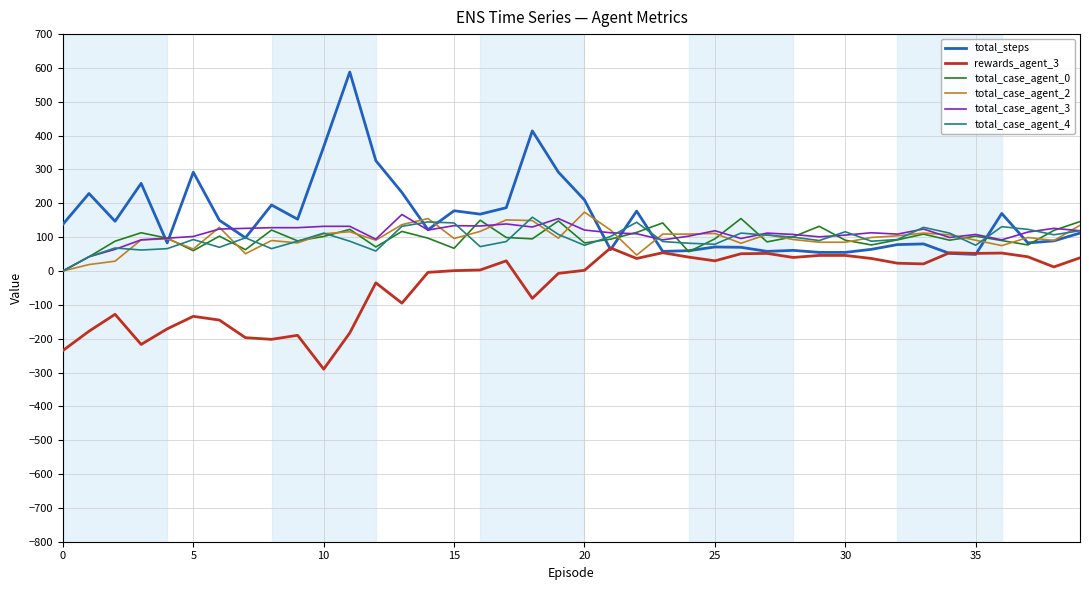

After their last crossing, which series has the higher values: total_case_agent_3 or total_case_agent_2?

total_case_agent_2